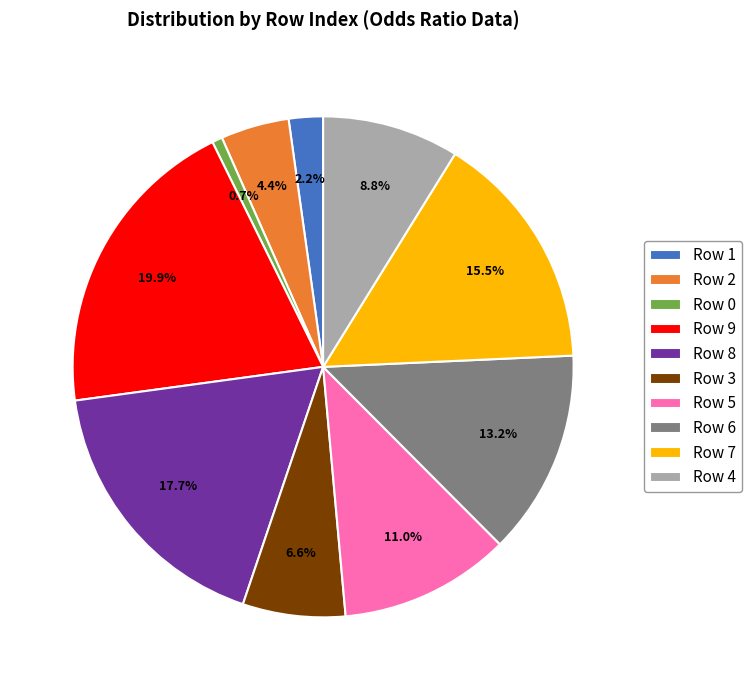

To the nearest percent, what percentage of the pie is Row 6?

13%